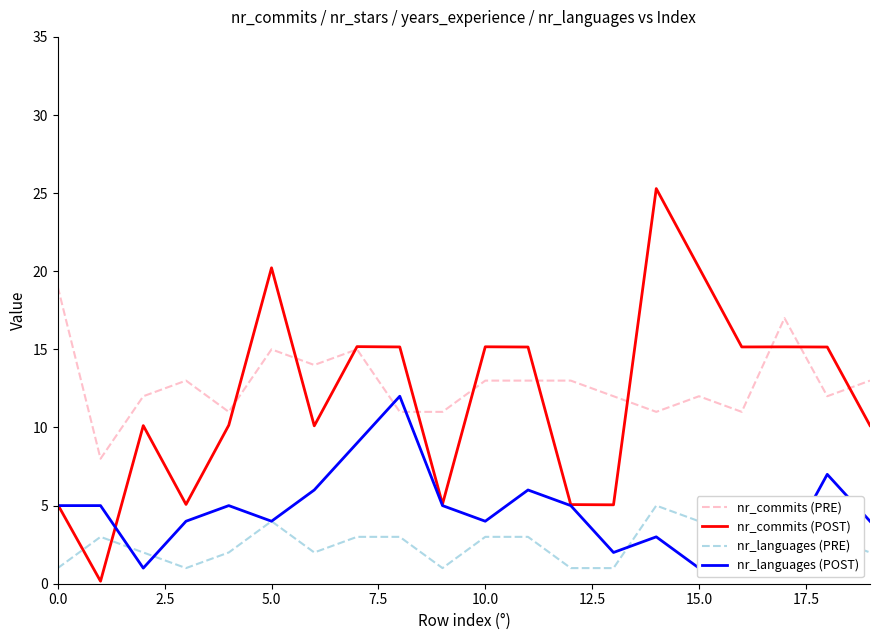

What value does the nr_commits (POST) series have at 15.0?

20.2